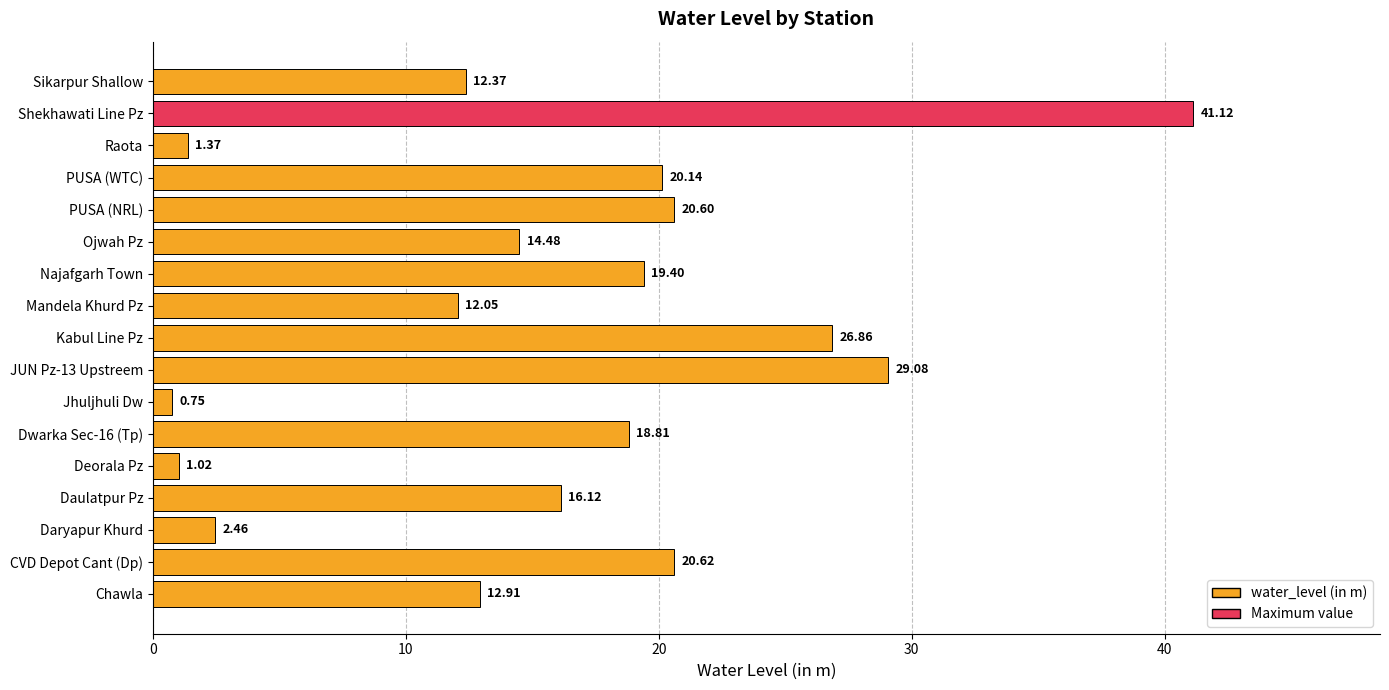

What is the difference between the maximum and second lowest values?

40.1